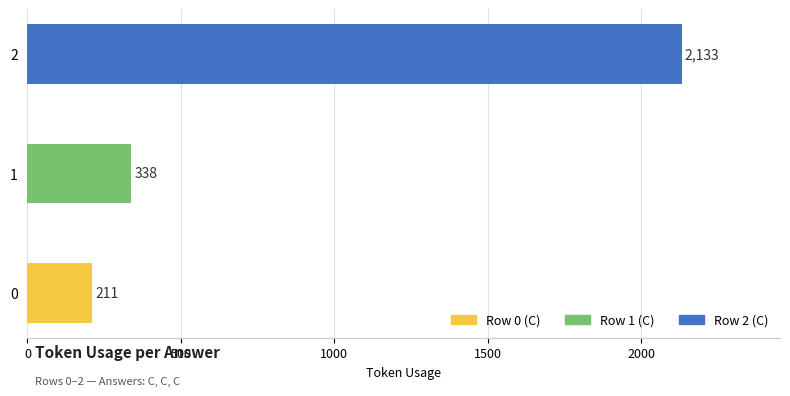

What is the change in value from 0 to 2?

+1922